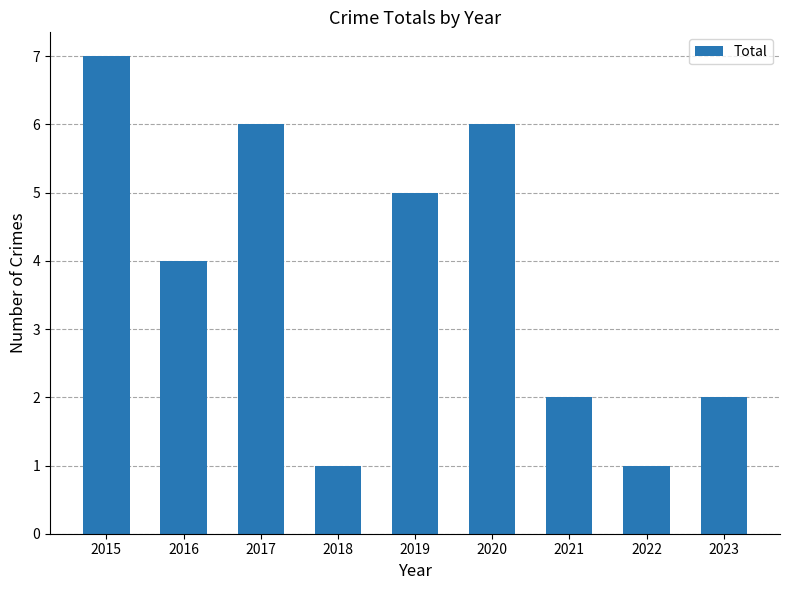

True or false: the data shows 3 at 2015.

False